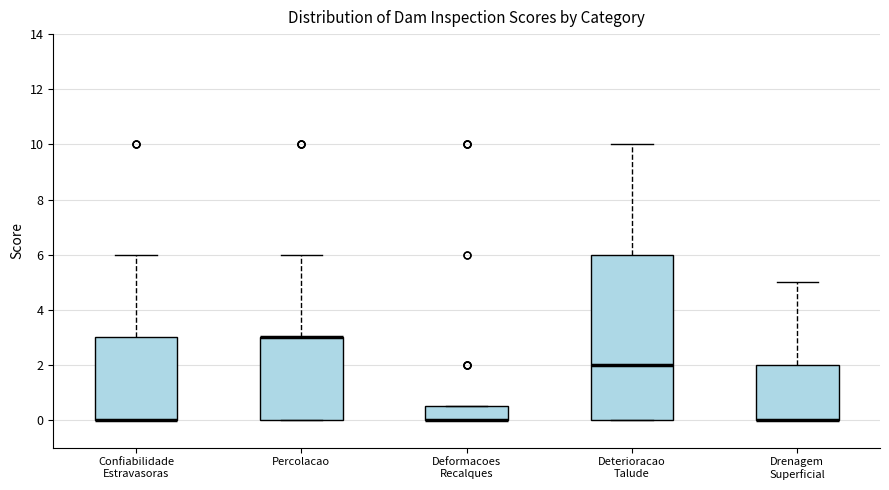

Reading left to right, read every box against the y-axis: the position of its median line, the range the box covers, and the ends of its whiskers. The values are not printed on the chart, so give them approximately, as read against the axis.

Confiabilidade Estravasoras: median 0.0 (drawn on the box's lower edge), box 0.0 to 3.0, whiskers 0.0 to 6.0
Percolacao: median 3.0 (drawn on the box's upper edge), box 0.0 to 3.0, whiskers 0.0 to 6.0
Deformacoes Recalques: median 0.0 (drawn on the box's lower edge), box 0.0 to 0.6, whiskers 0.0 to 0.6
Deterioracao Talude: median 2.0, box 0.0 to 6.0, whiskers 0.0 to 10.0
Drenagem Superficial: median 0.0 (drawn on the box's lower edge), box 0.0 to 2.0, whiskers 0.0 to 5.0